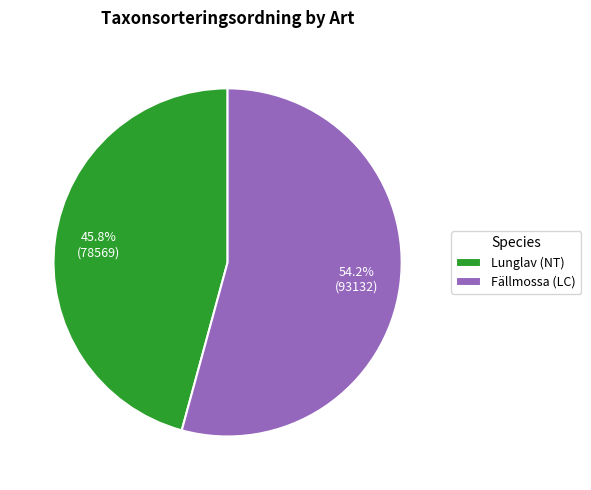

Is it true that Lunglav (NT) is 46% of the pie?

True